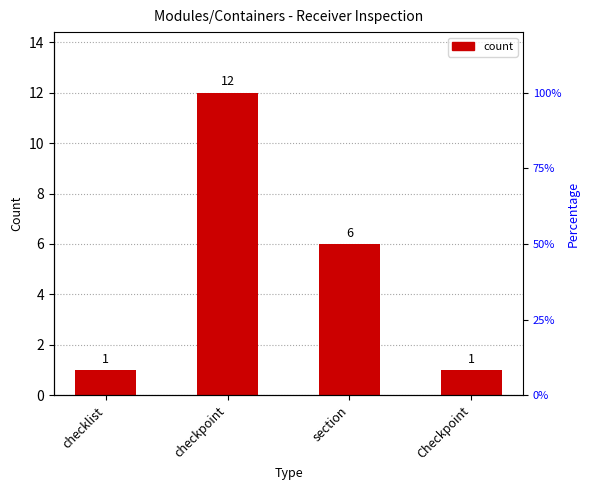

What is the maximum value shown in the chart?

12